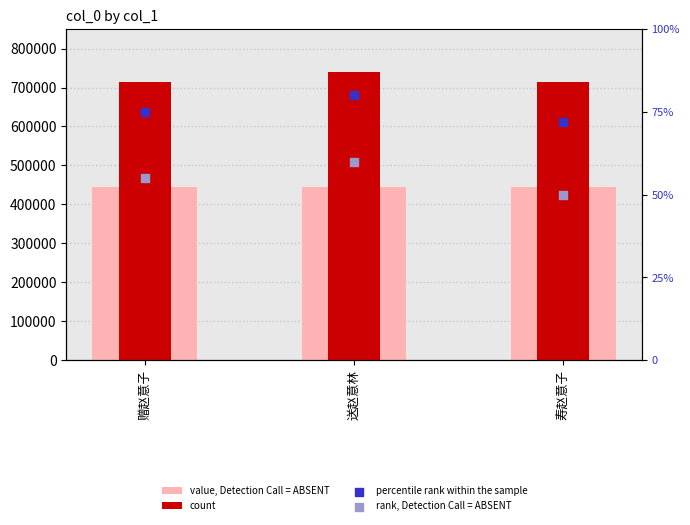

What are all the series names shown in the legend?

value, Detection Call = ABSENT, count, percentile rank within the sample, rank, Detection Call = ABSENT